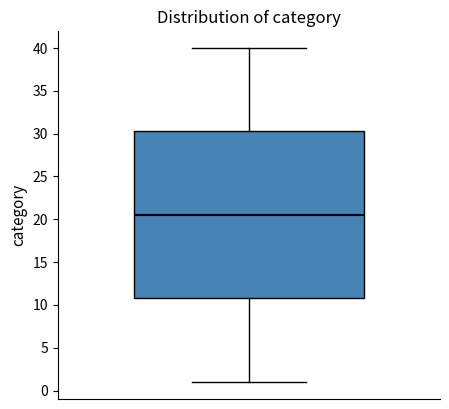

Transcribe this box plot: give where the median line is, the range the box spans, and where the two whiskers end, as read against the y-axis. The values are not printed on the chart, so give them approximately, as read against the axis.

median 20.5, box 11.0 to 30.5, whiskers 1.0 to 40.0